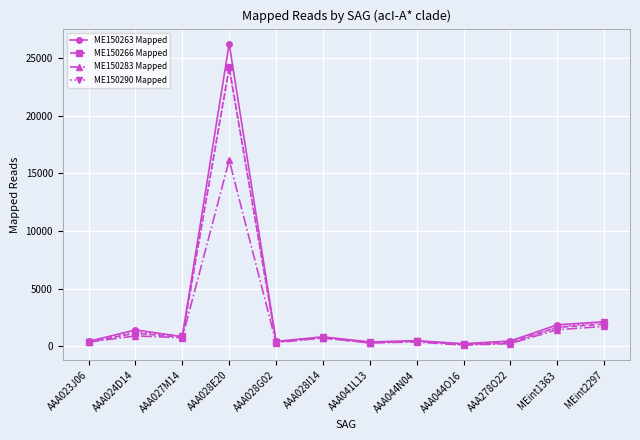

What is the difference between the maximum and second lowest values in the ME150290 Mapped series?

23858